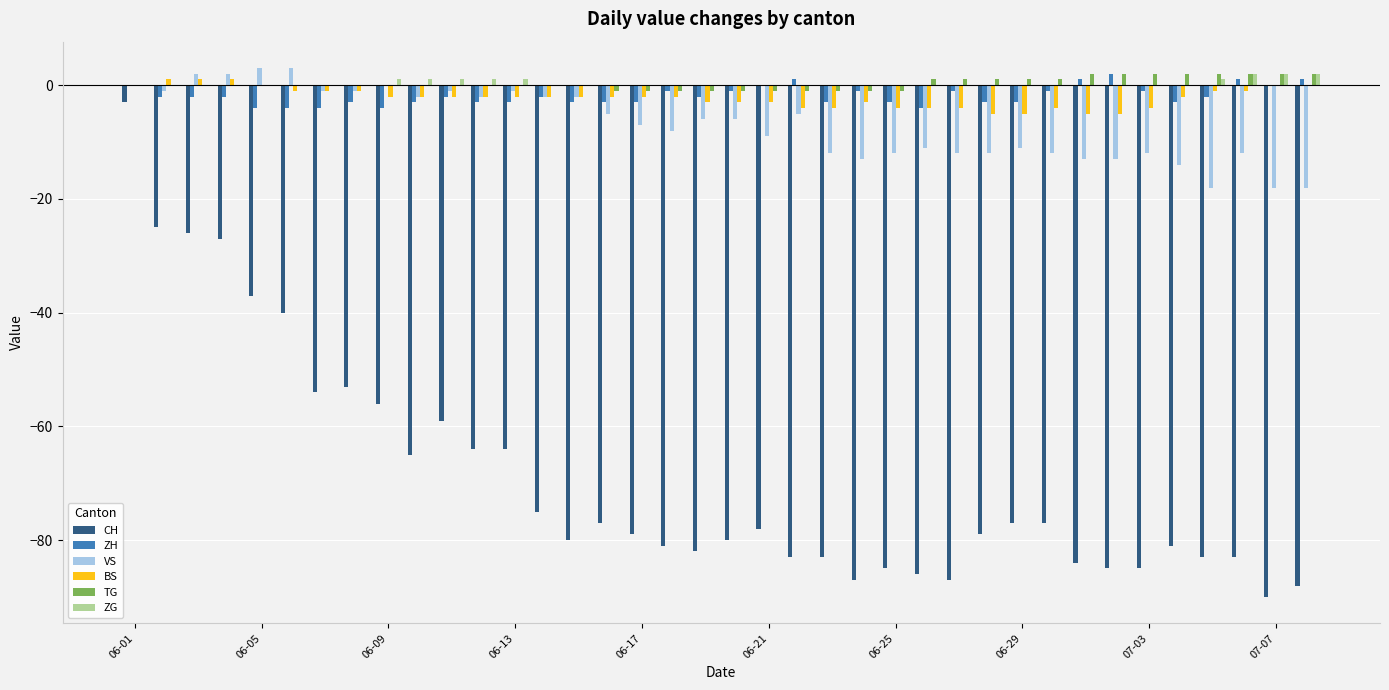

What is the sum of all ZG values?

12